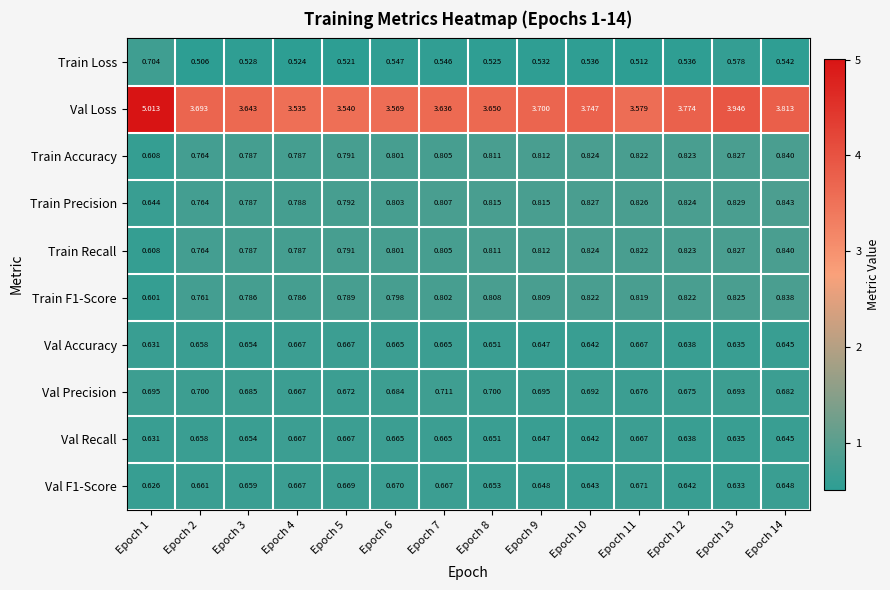

Which label corresponds to the smallest value in the chart?

Epoch 2